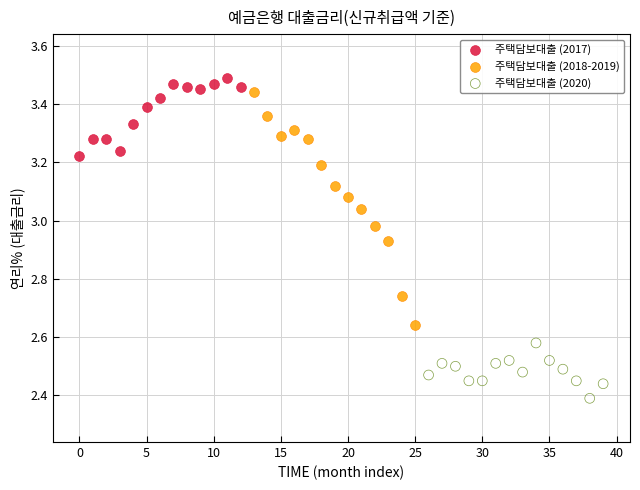

Which series contains the lowest Y value?

주택담보대출 (2020)